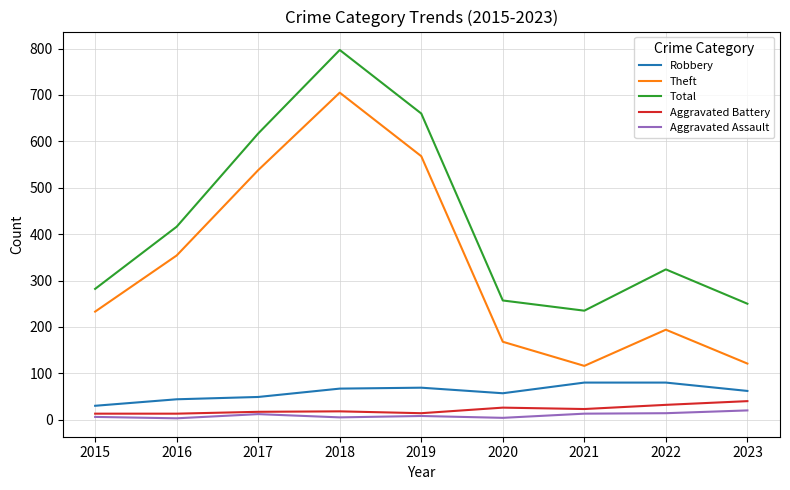

At which label does Robbery reach its minimum?

2015